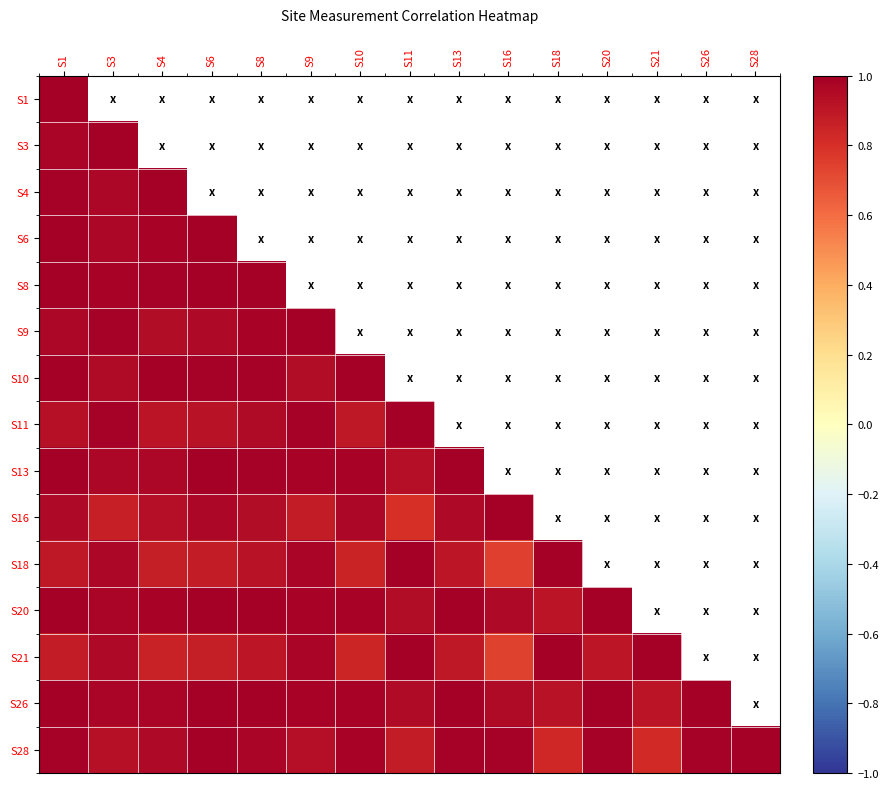

True or false: S20 has a value of 1.5 at S4.

False